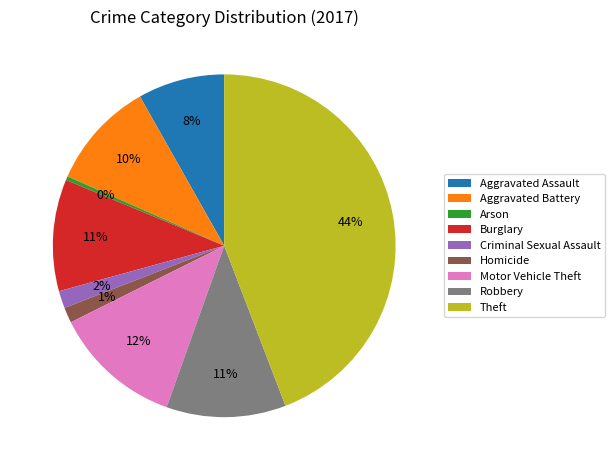

Does Motor Vehicle Theft represent more than half of the total?

No